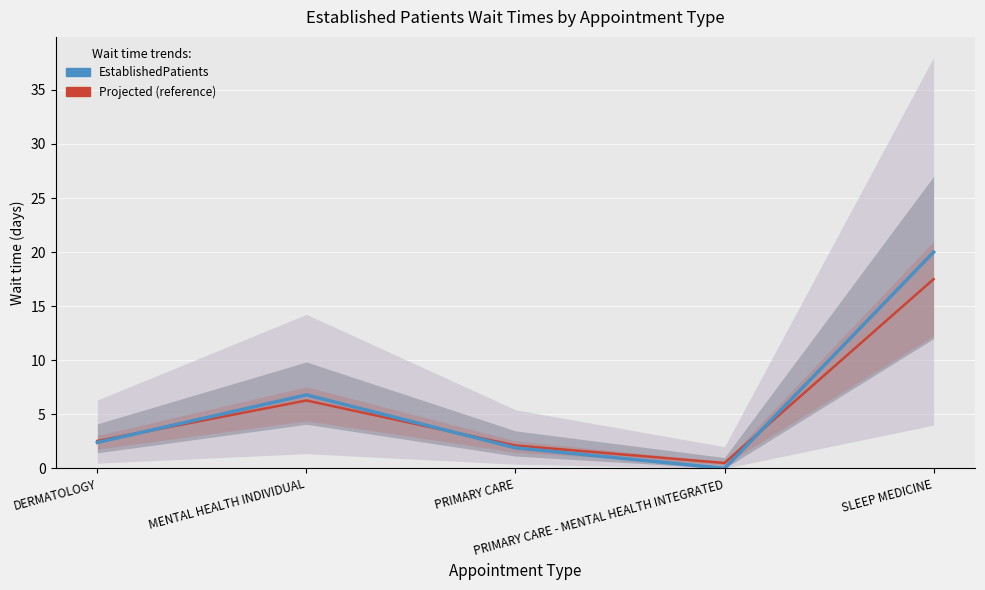

At which category does the chart reach its minimum across all series?

PRIMARY CARE - MENTAL HEALTH INTEGRATED